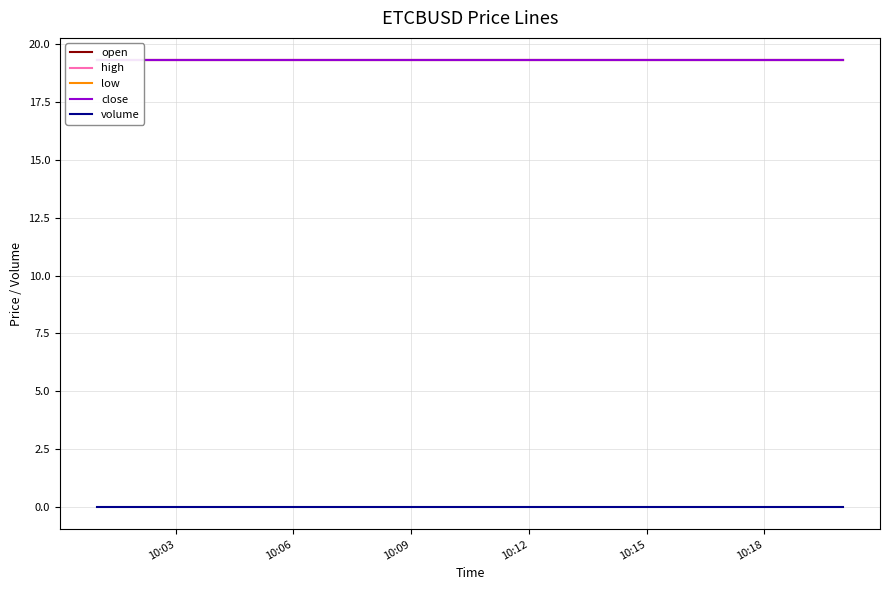

Rank the series by their maximum value, from highest to lowest.

open, high, low, close, volume